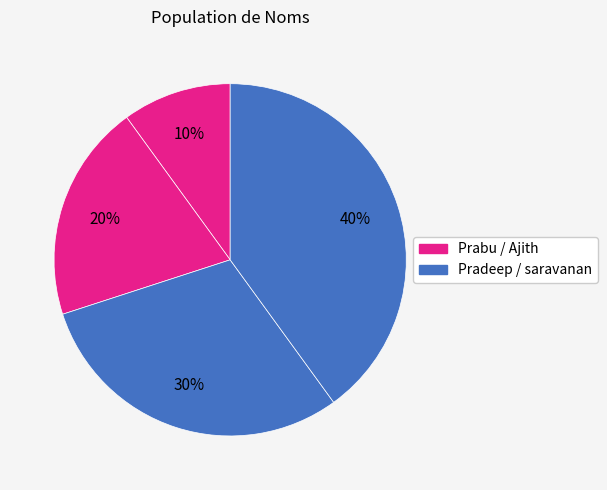

How many segments does this pie chart have?

4